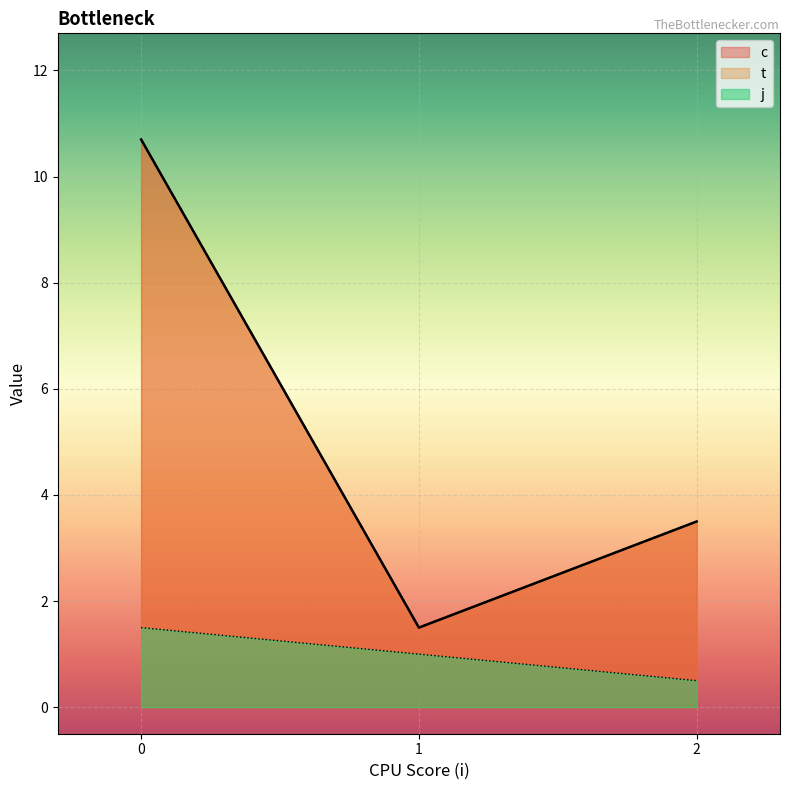

List the labels in order of t value, largest first.

0, 0, 2, 2, 1, 1